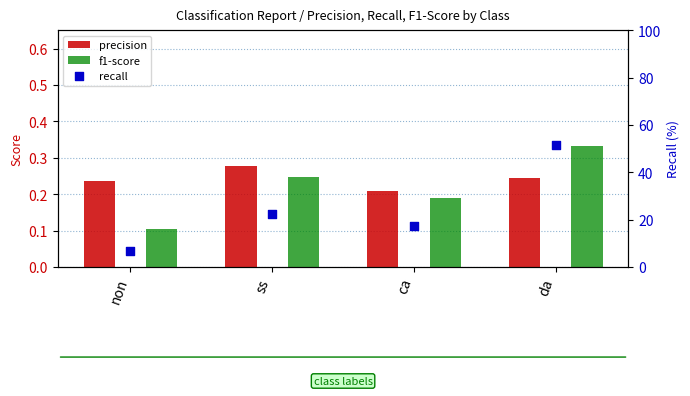

Which series has the largest total across all categories?

recall